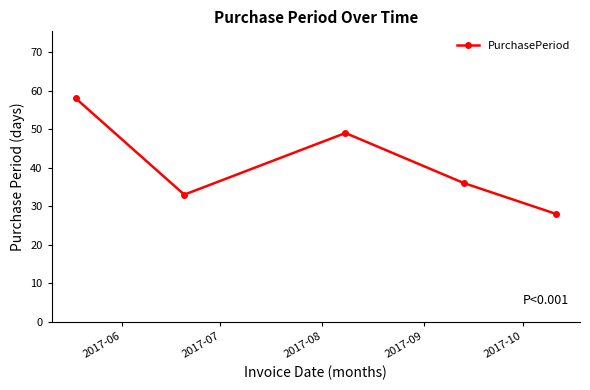

How many interior local peaks (higher than both neighbors) does the data have?

1